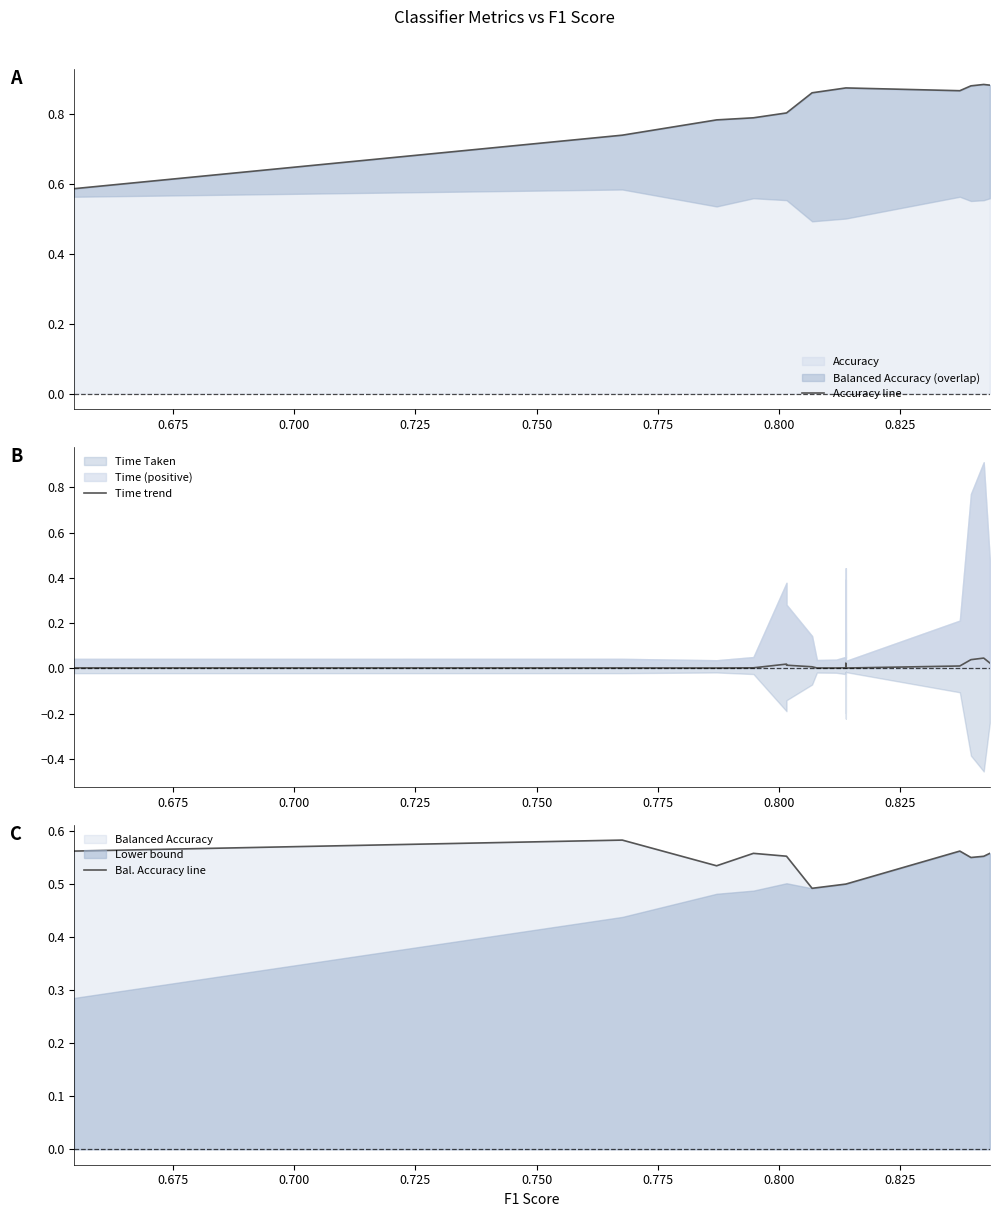

True or false: Time trend and Bal. Accuracy line cross at least once.

False